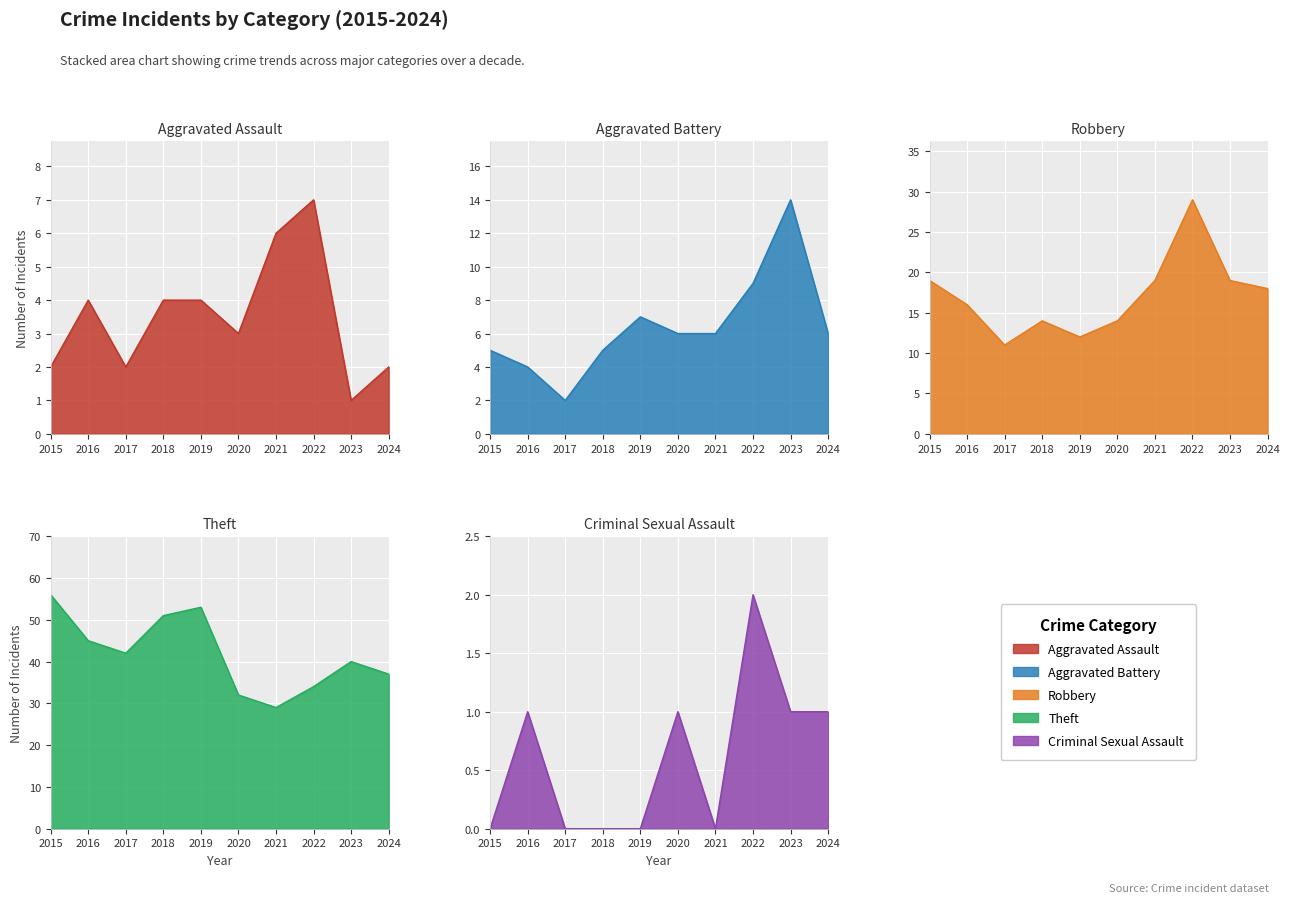

List the series in order of their peak value, highest first.

Theft, Robbery, Aggravated Battery, Aggravated Assault, Criminal Sexual Assault